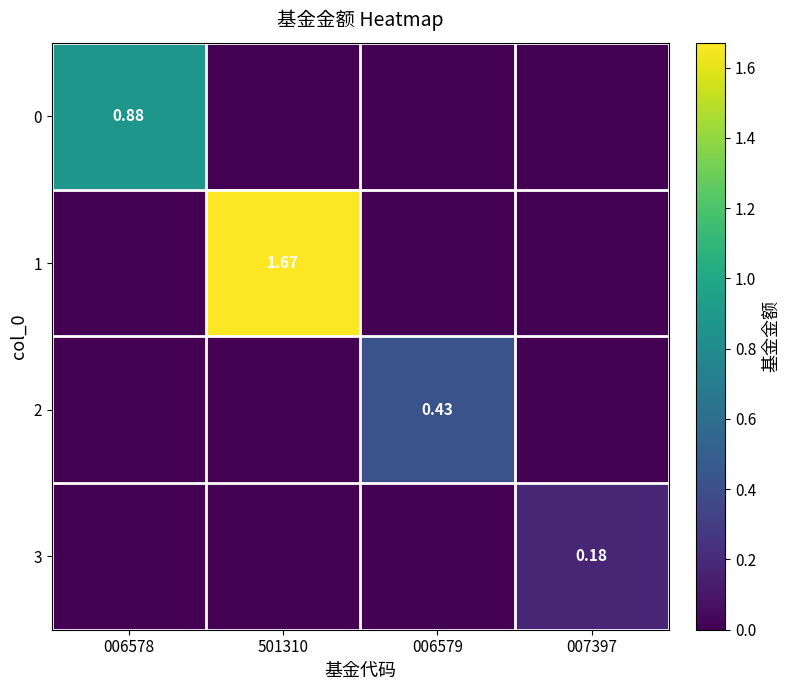

What is the difference between the maximum and minimum values in the 1 series?

1.7